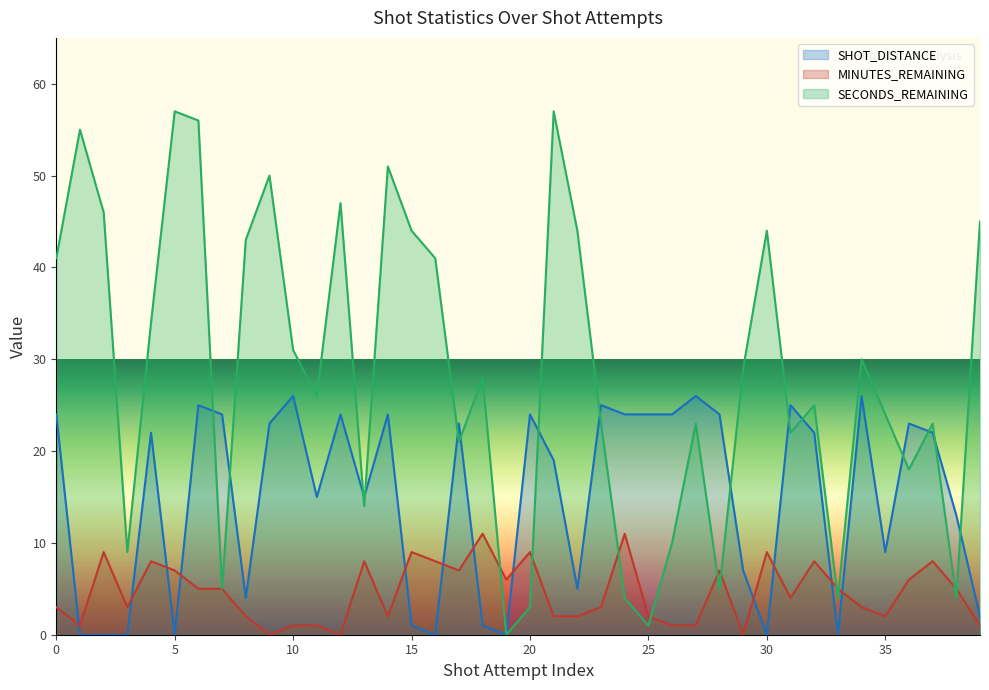

Is it true that SECONDS_REMAINING equals 1 at 25?

True